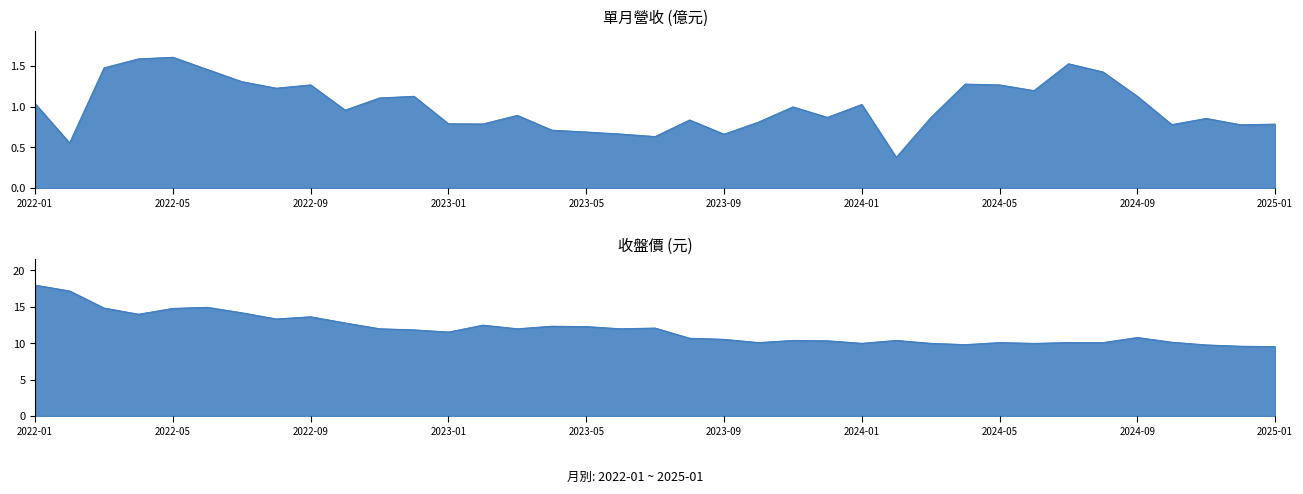

What is the sum of all 收盤價(元) values?

438.9